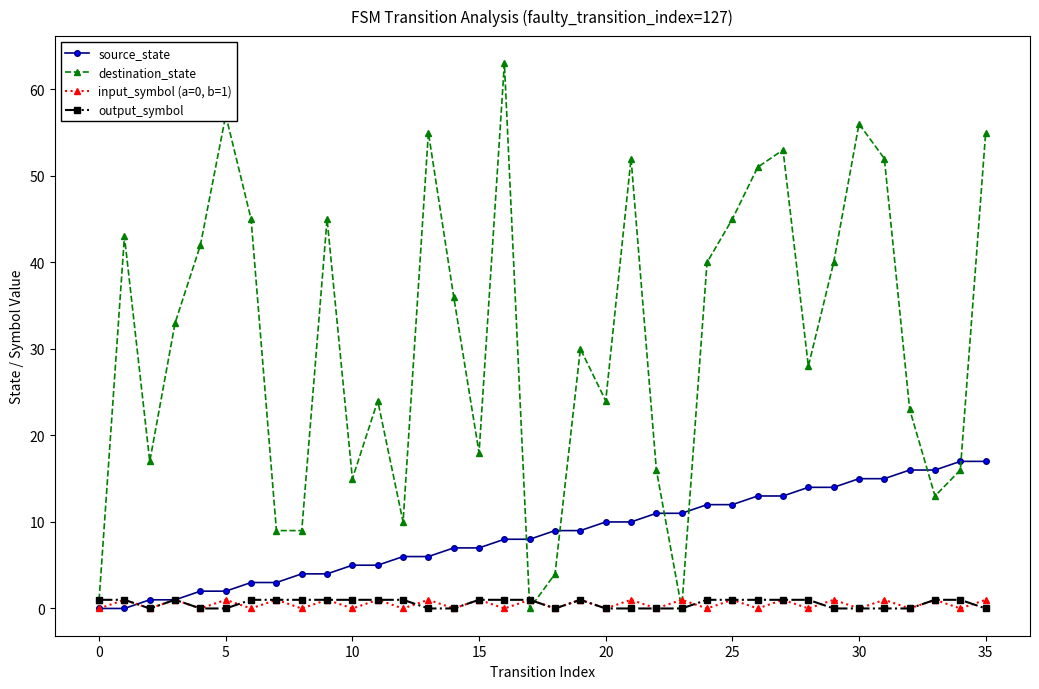

How many times do destination_state and input_symbol (a=0, b=1) cross each other?

4